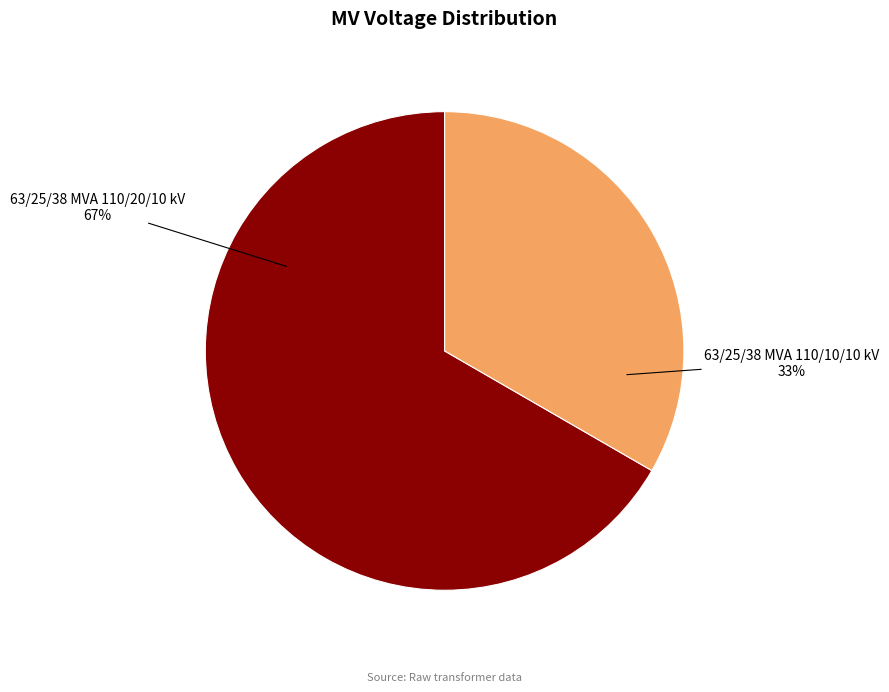

What is the ratio of the value at 63/25/38 MVA 110/20/10 kV to the value at 63/25/38 MVA 110/10/10 kV?

2.0